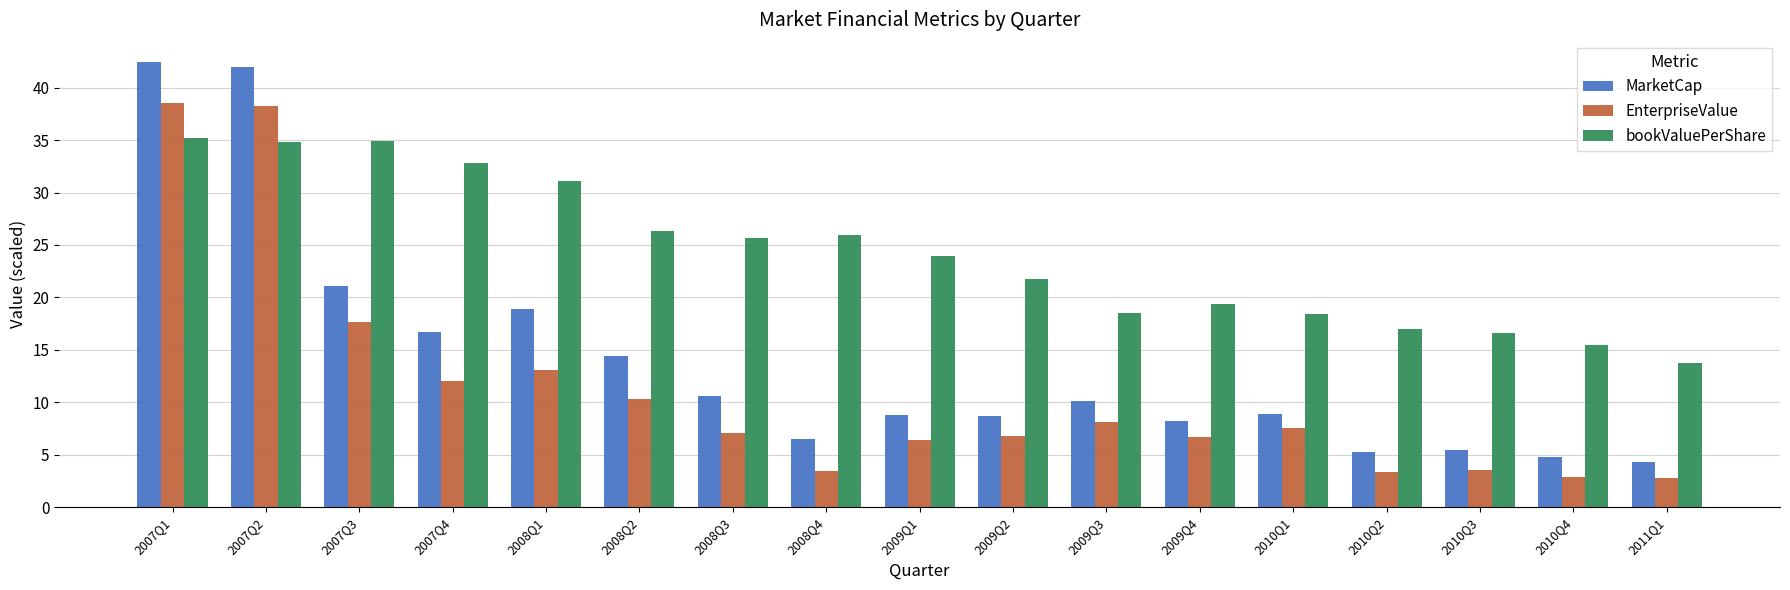

How many data points does each series have?

17